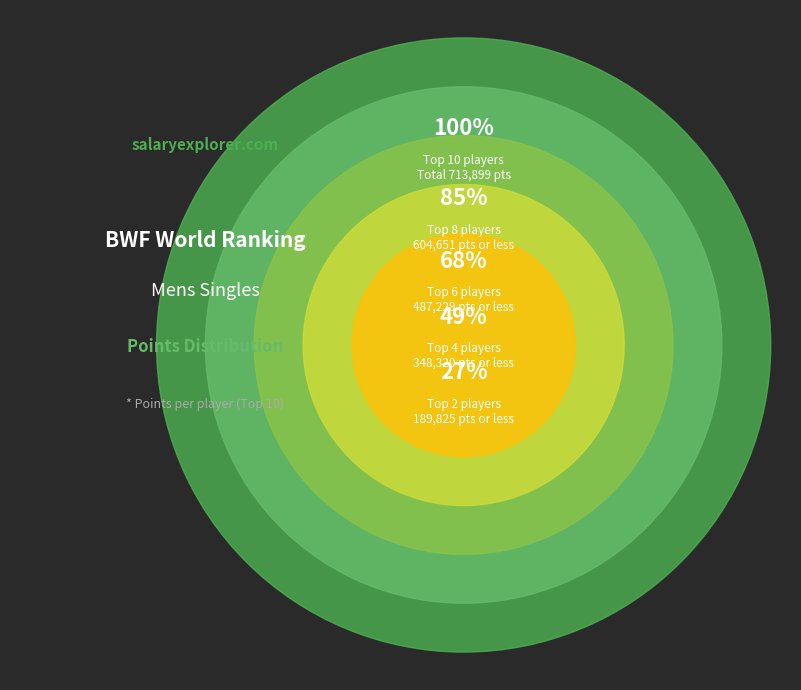

The JPN slice represents 20% of the pie. True or false?

False